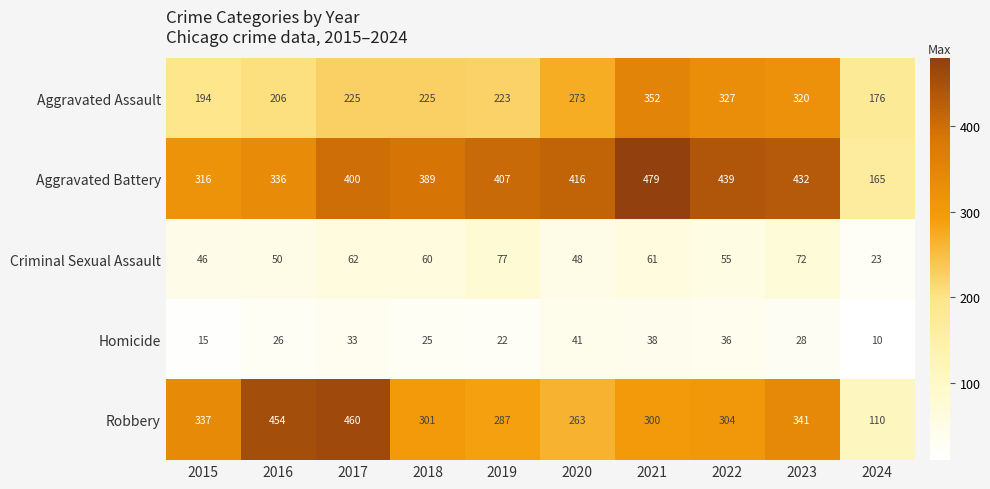

Between 2015 and 2017, which series saw the biggest shift?

Robbery